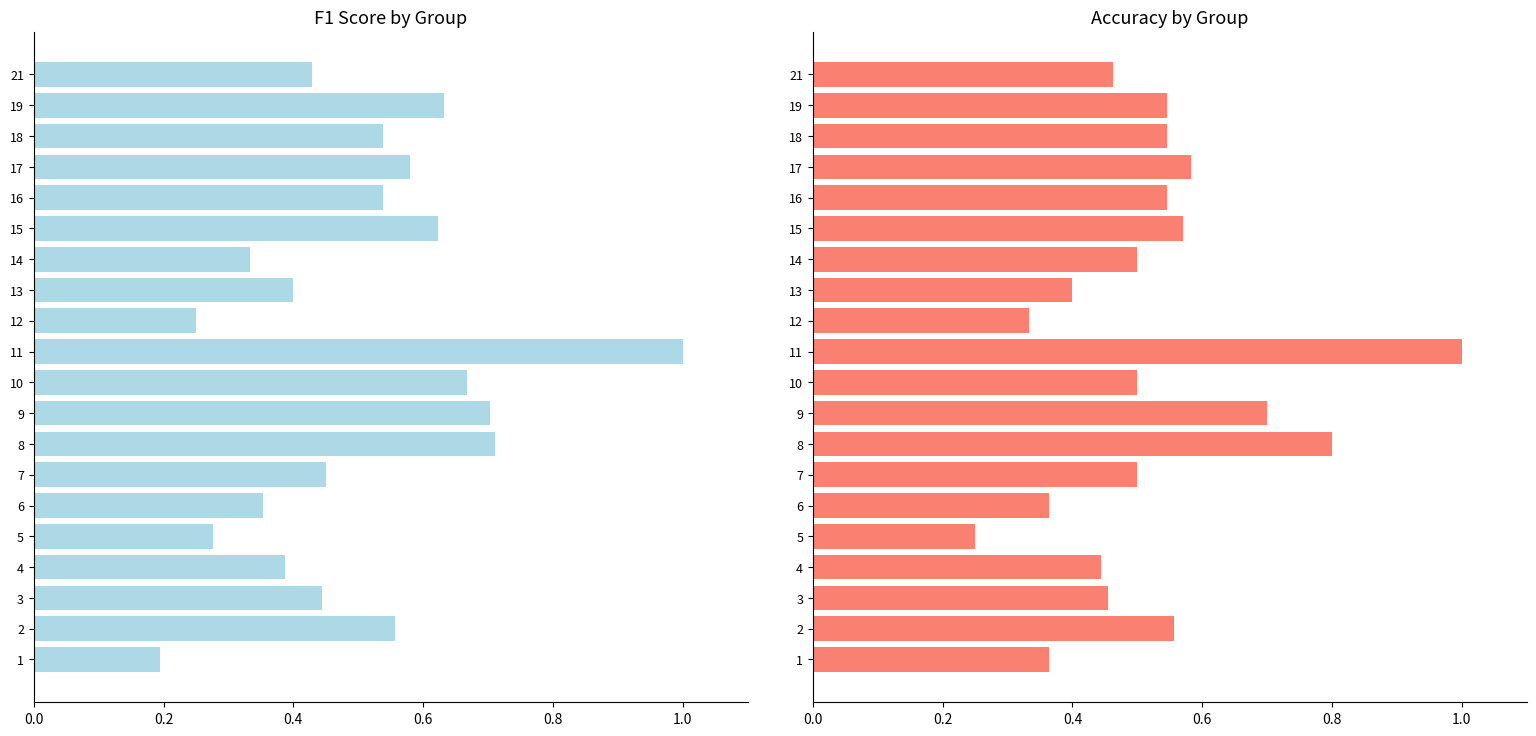

List the series in order of their peak value, highest first.

f1, accuracy